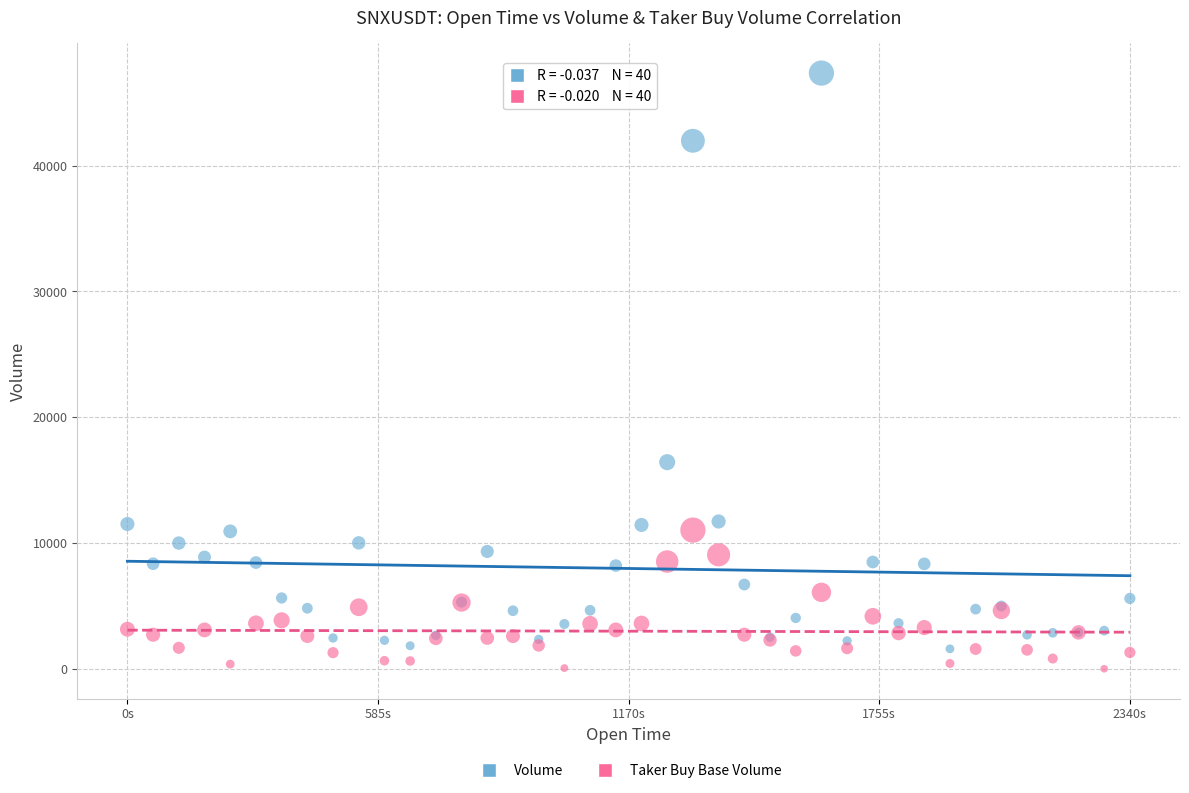

In the Volume series, what Y value is closest to 24468?

16423.4